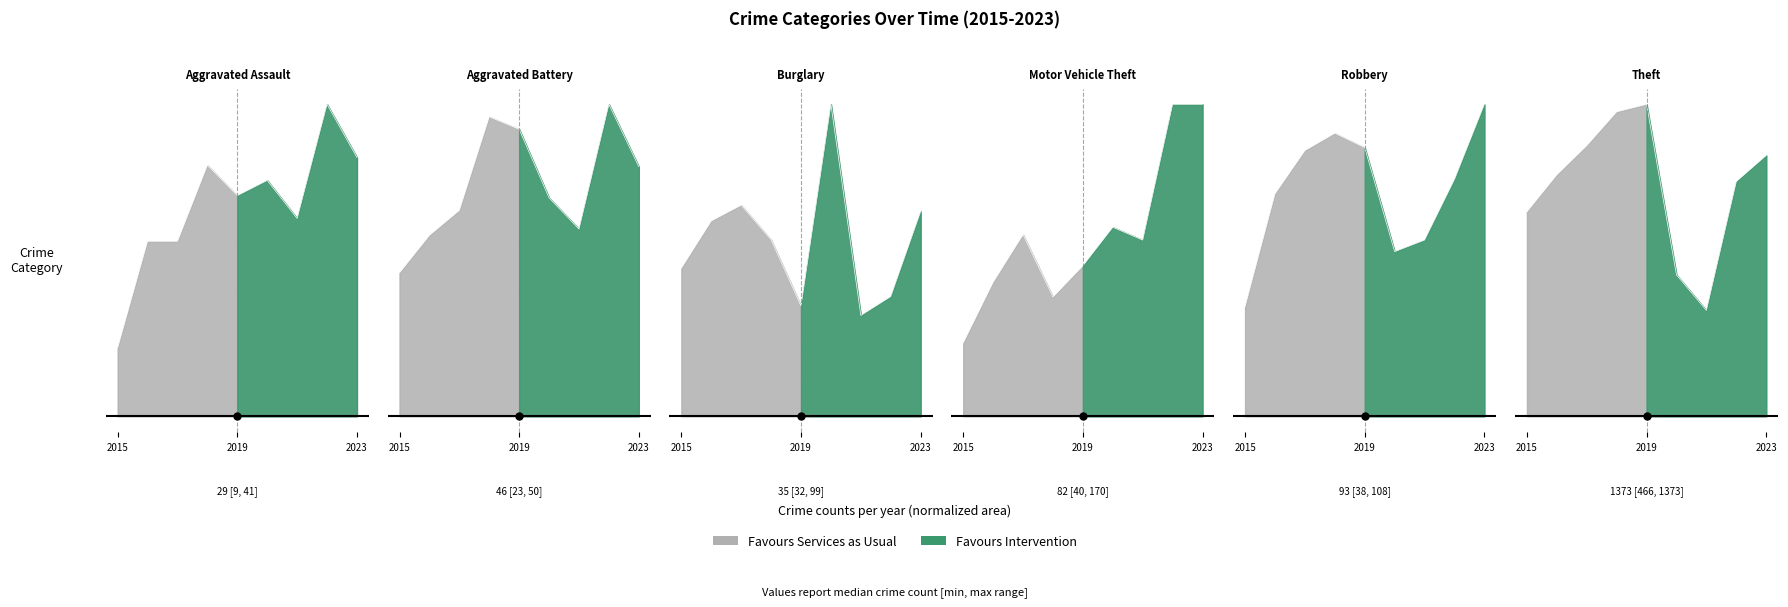

Reading right to left, list all the values displayed in this chart.

Aggravated Assault: 0.8	1.0	0.6	0.8	0.7	0.8	0.6	0.6	0.2
Aggravated Battery: 0.8	1.0	0.6	0.7	0.9	1.0	0.7	0.6	0.5
Burglary: 0.7	0.4	0.3	1.0	0.4	0.6	0.7	0.6	0.5
Motor Vehicle Theft: 1.0	1.0	0.6	0.6	0.5	0.4	0.6	0.4	0.2
Robbery: 1.0	0.8	0.6	0.5	0.9	0.9	0.9	0.7	0.4
Theft: 0.8	0.8	0.3	0.5	1.0	1.0	0.9	0.8	0.7